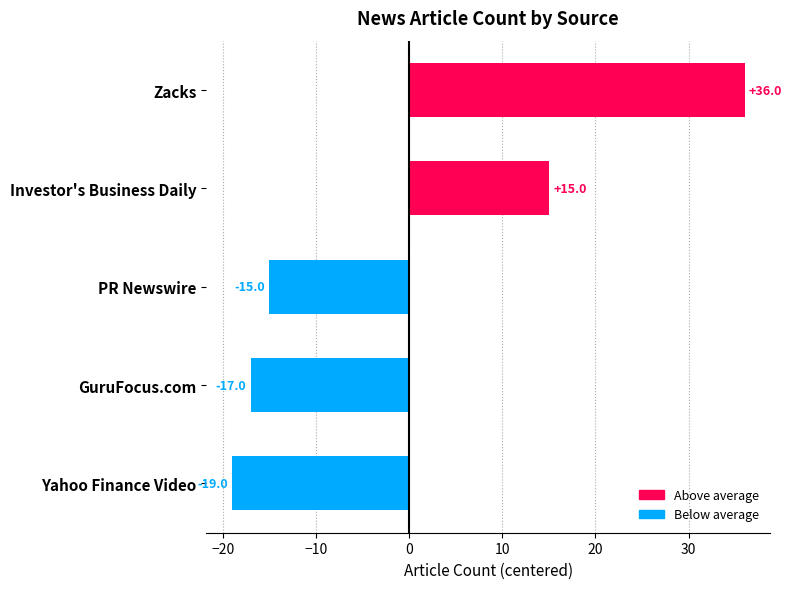

Reading left to right, extract all data points from this chart.

36	15	-15	-17	-19